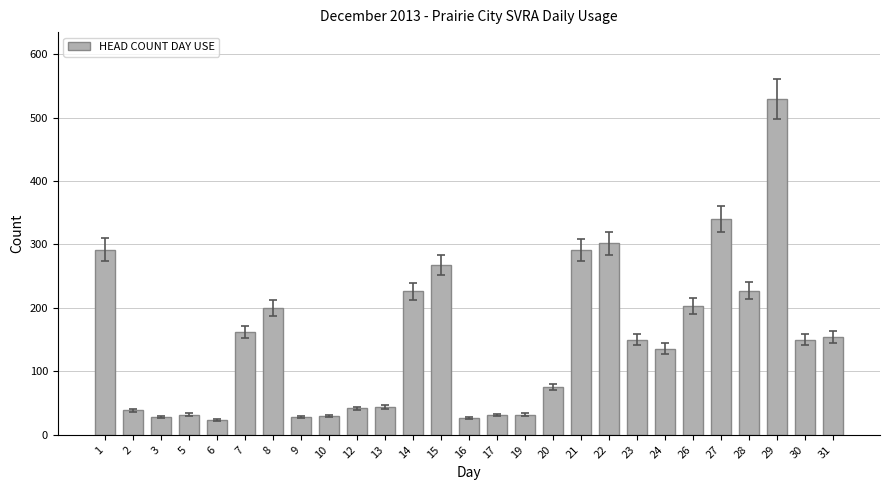

How many values are below 150?

13